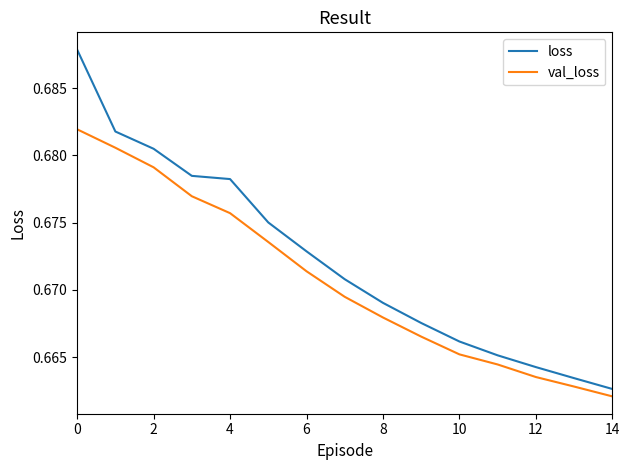

True or false: loss and val_loss cross at least once.

False